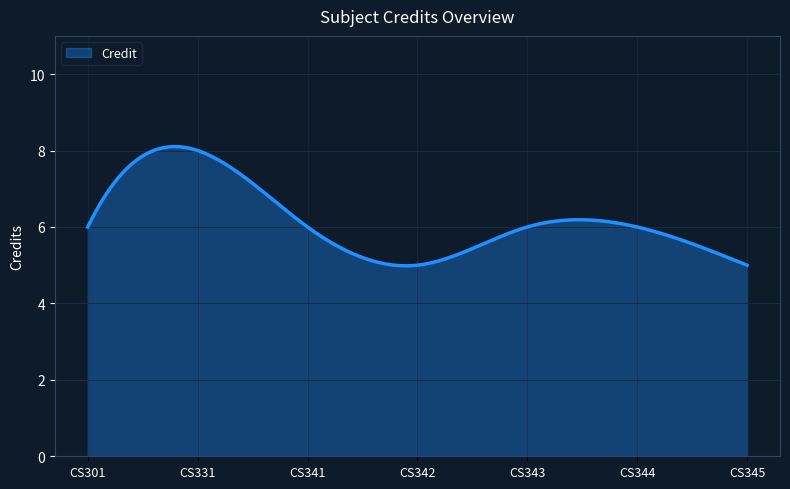

What is the maximum value shown in the chart?

8.1